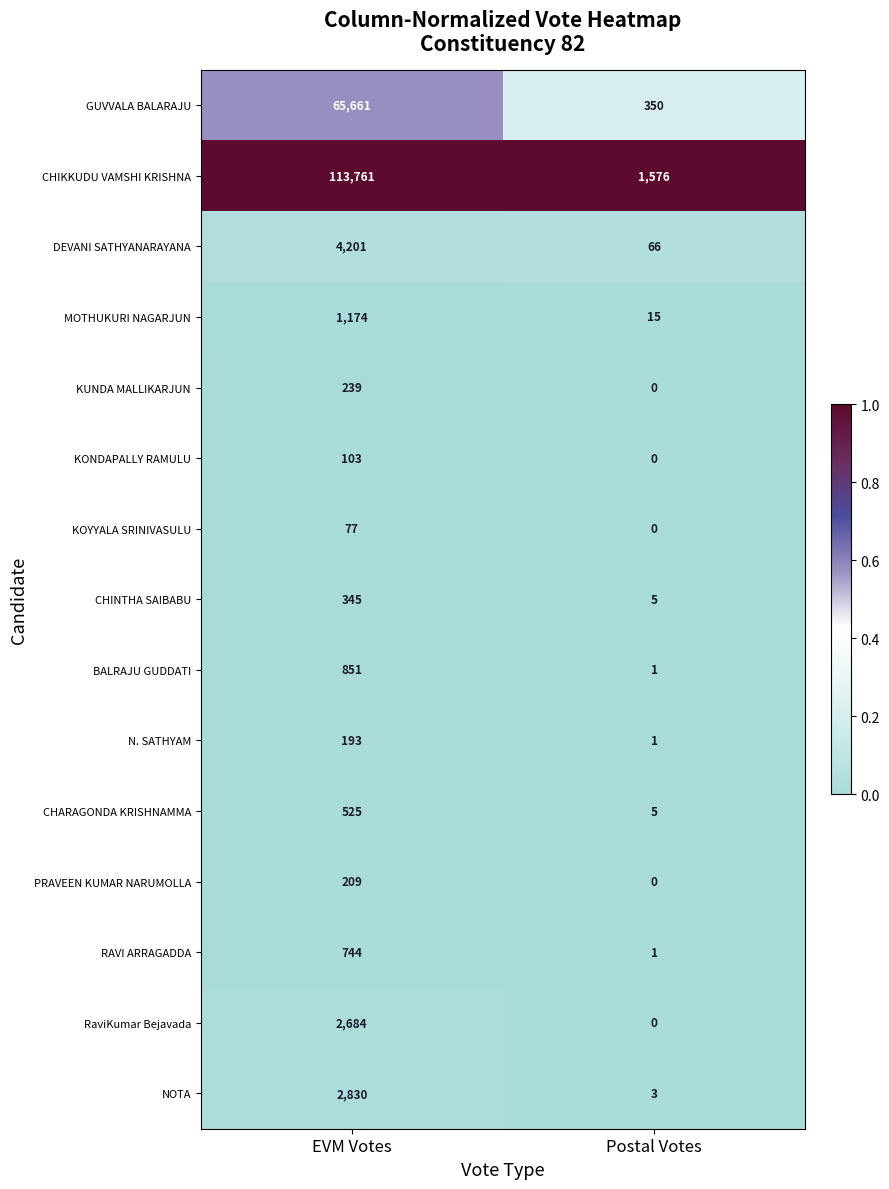

Rank the categories by GUVVALA BALARAJU value from highest to lowest.

EVM Votes, Postal Votes